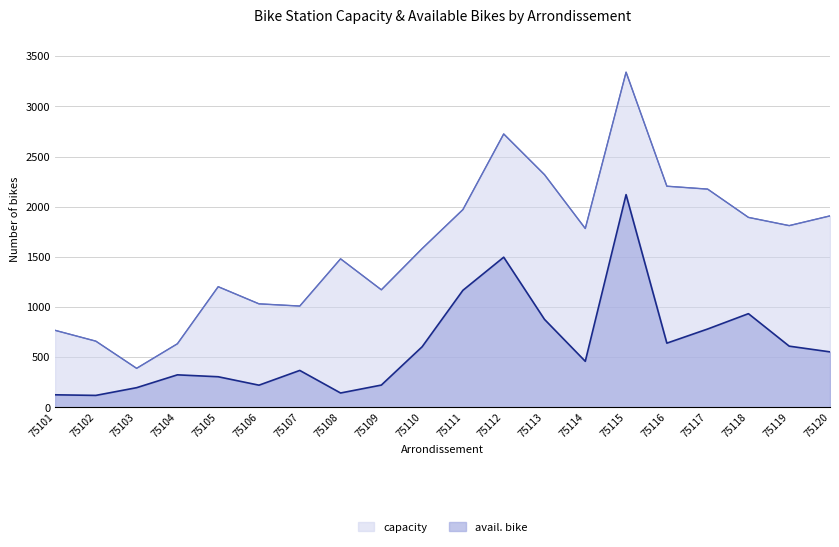

List the series in order of their peak value, lowest first.

avail. bike, capacity